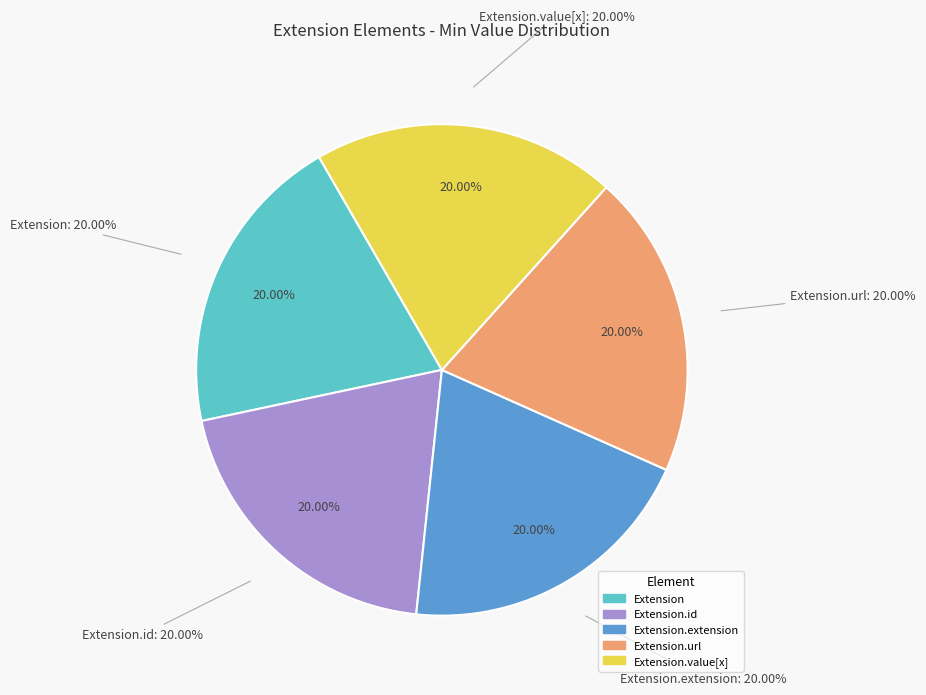

Which slice is the largest?

Extension.url